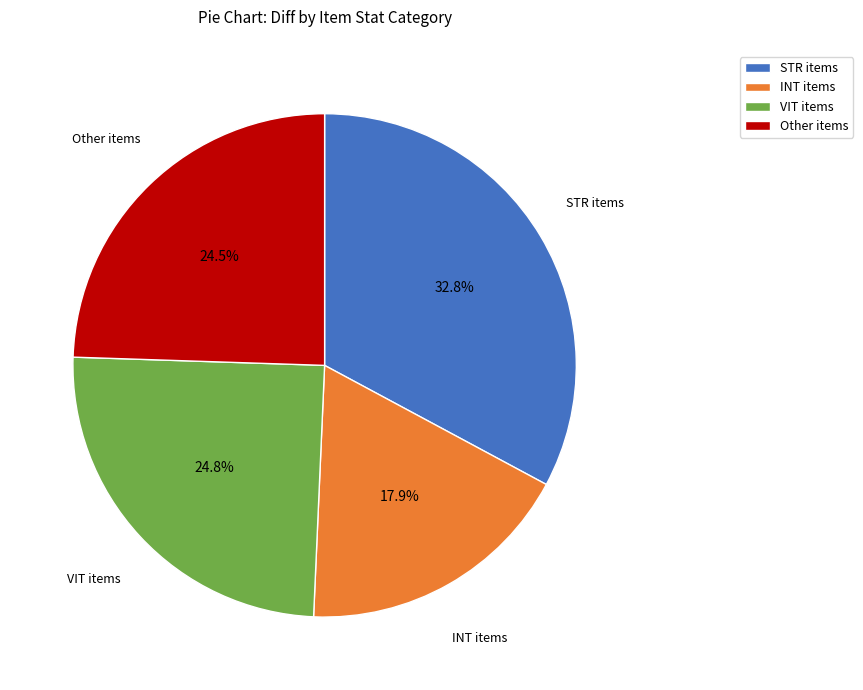

What is the ratio of the value at STR items to the value at VIT items?

1.3